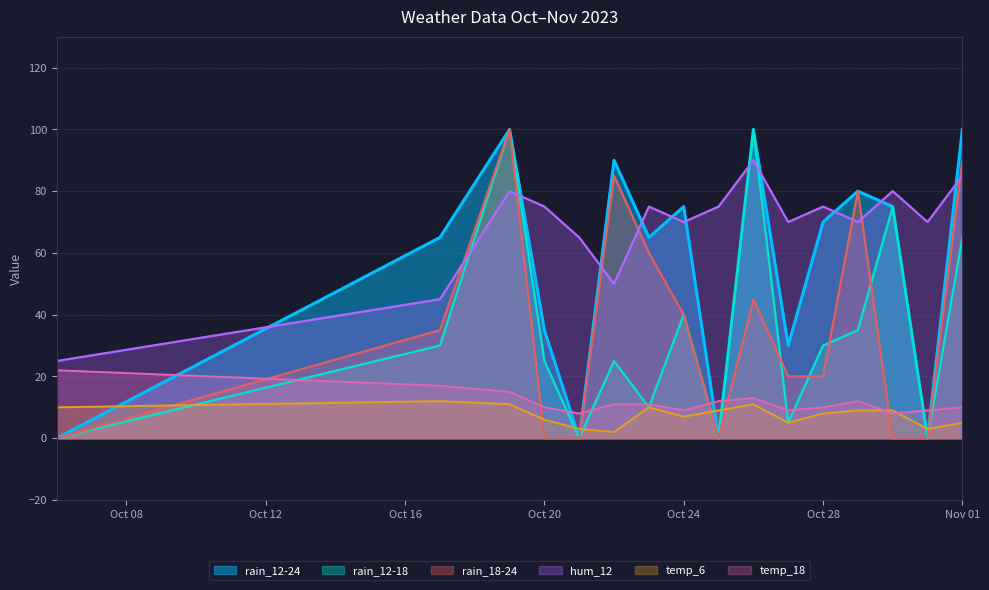

The rain_12-24 series shows 30 at 2023-10-19. True or false?

False